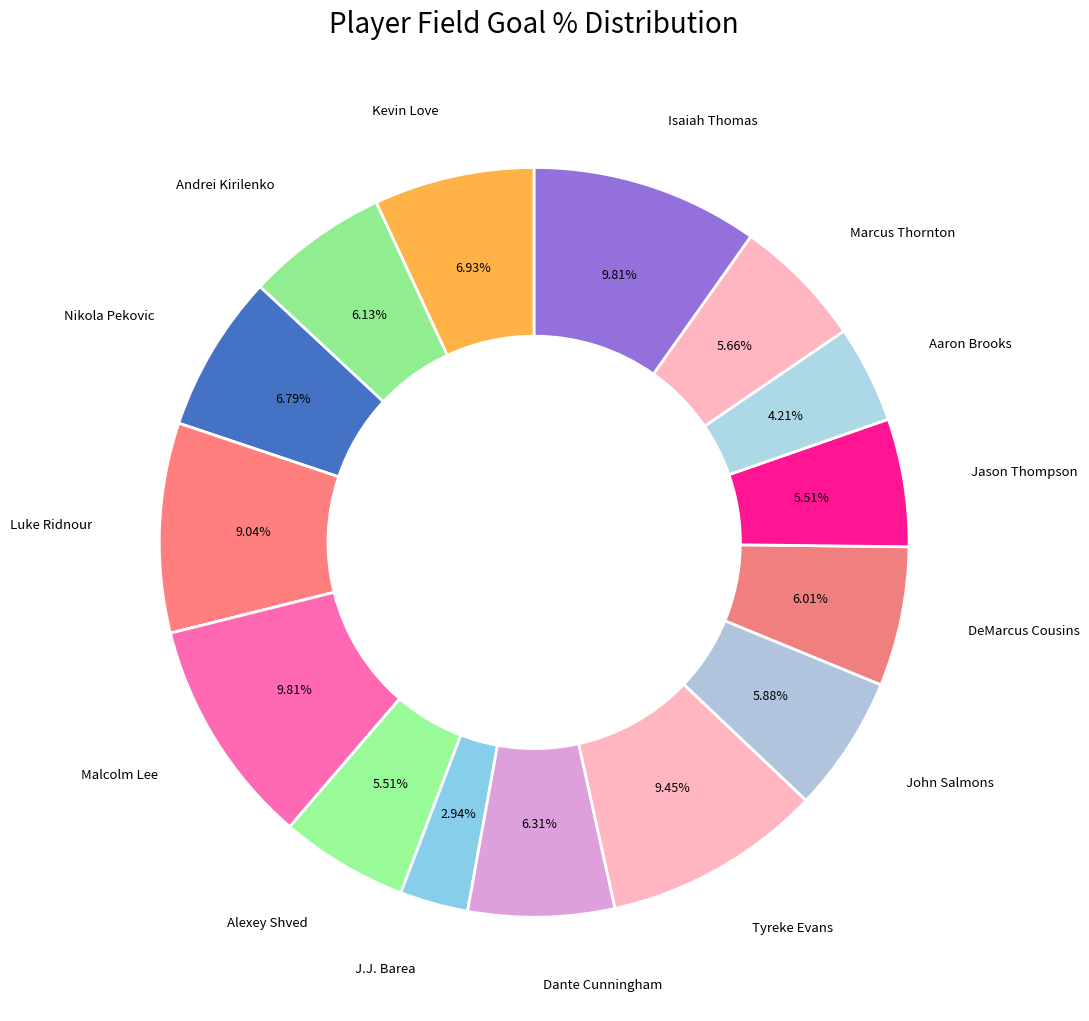

Is there a majority slice in this chart?

No